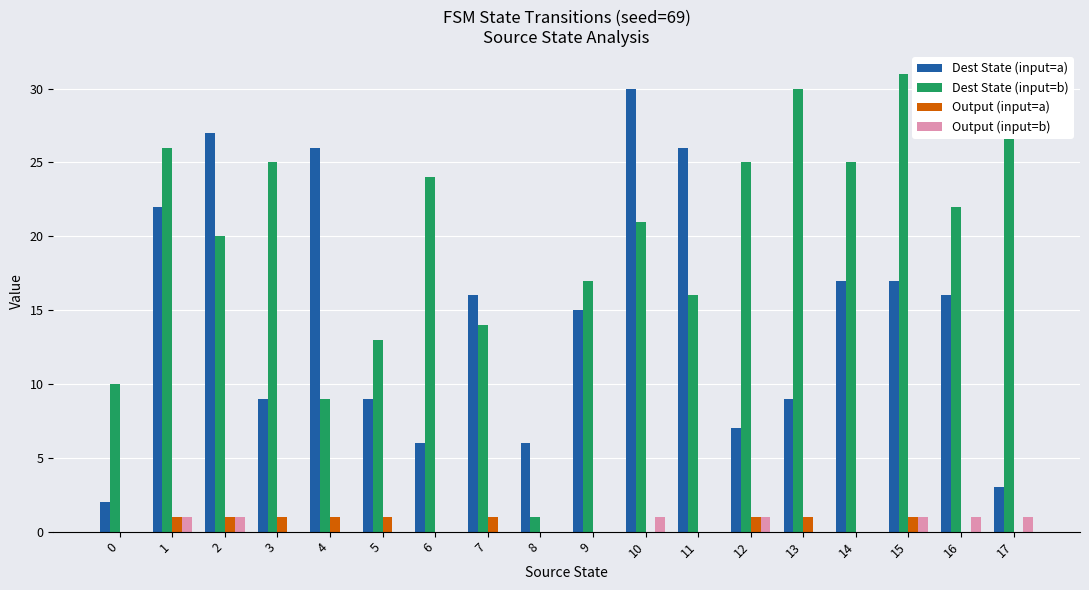

Reading left to right, what are all the values shown in this chart?

Dest State (input=a): 2	22	27	9	26	9	6	16	6	15	30	26	7	9	17	17	16	3
Dest State (input=b): 10	26	20	25	9	13	24	14	1	17	21	16	25	30	25	31	22	28
Output (input=a): 0	1	1	1	1	1	0	1	0	0	0	0	1	1	0	1	0	0
Output (input=b): 0	1	1	0	0	0	0	0	0	0	1	0	1	0	0	1	1	1